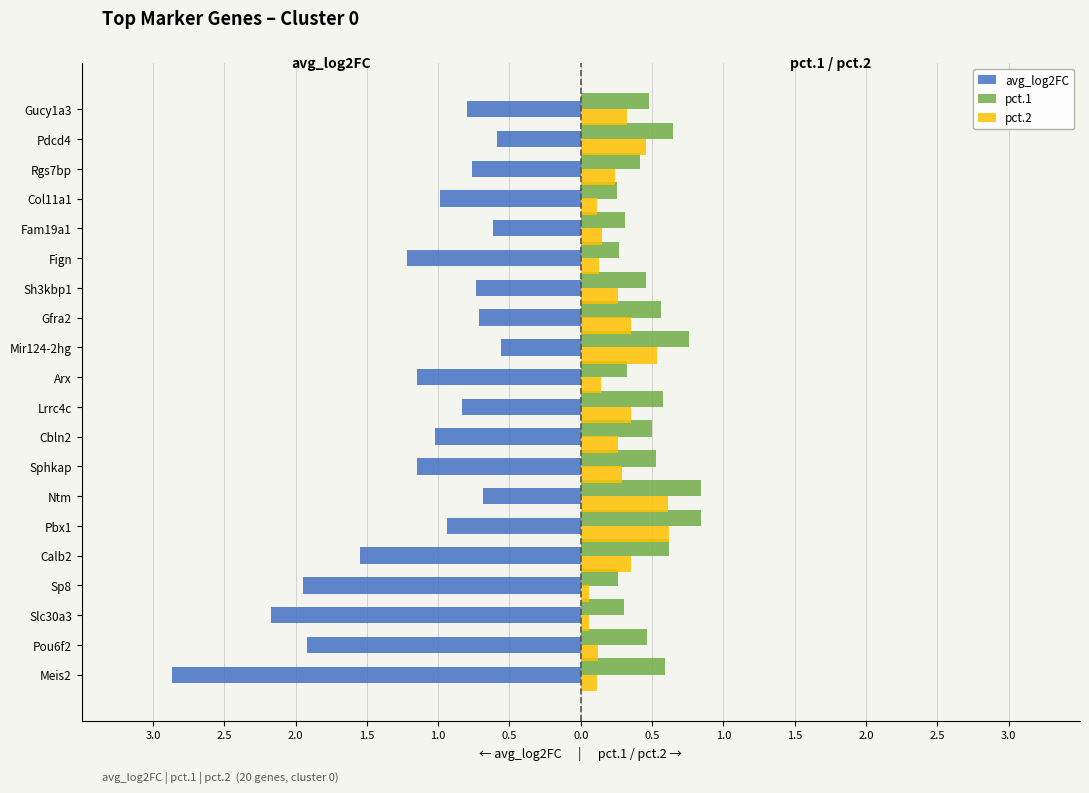

What are all the series names shown in the legend?

avg_log2FC, pct.1, pct.2